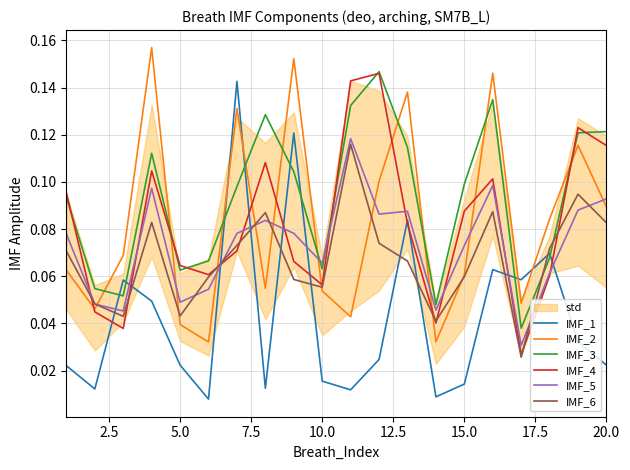

How many interior local peaks does the IMF_1 series have?

6